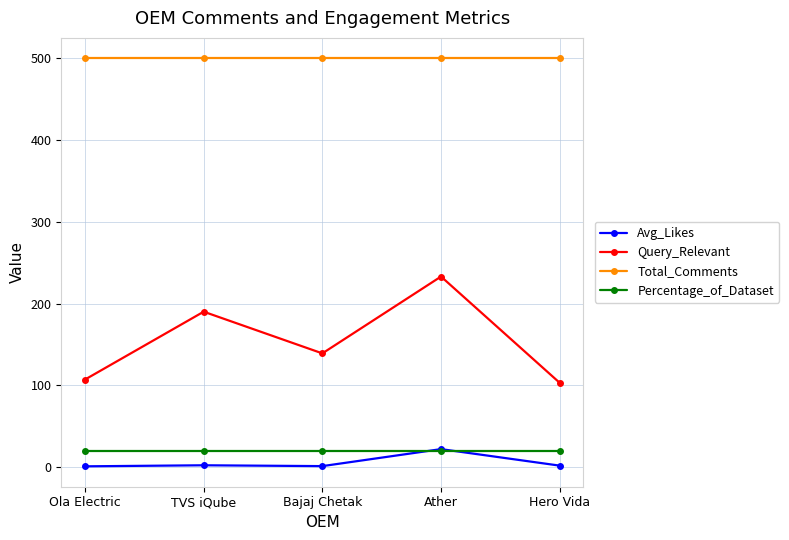

True or false: Percentage_of_Dataset has more than 2 interior local peaks.

False